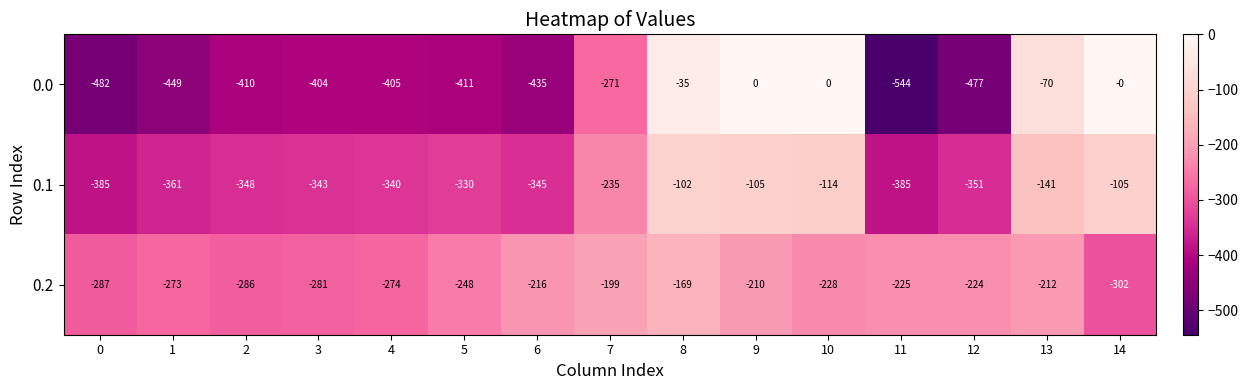

What is the difference between the second highest and minimum values in the 0.1 series?

280